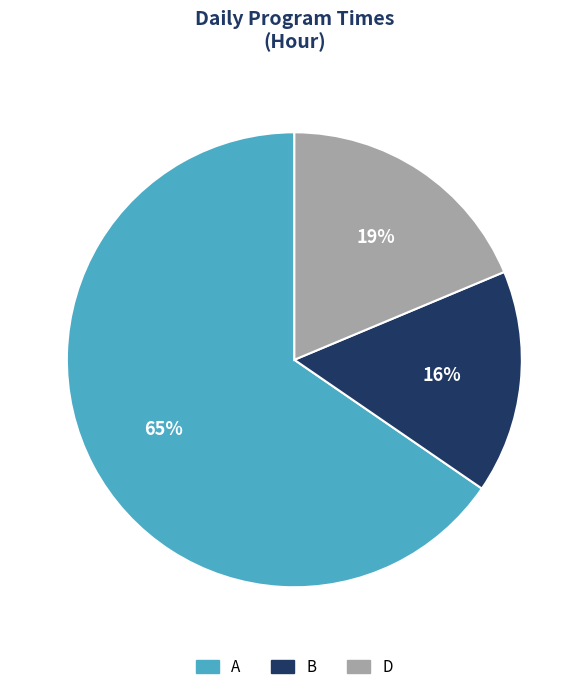

Between A and D, which is larger?

A